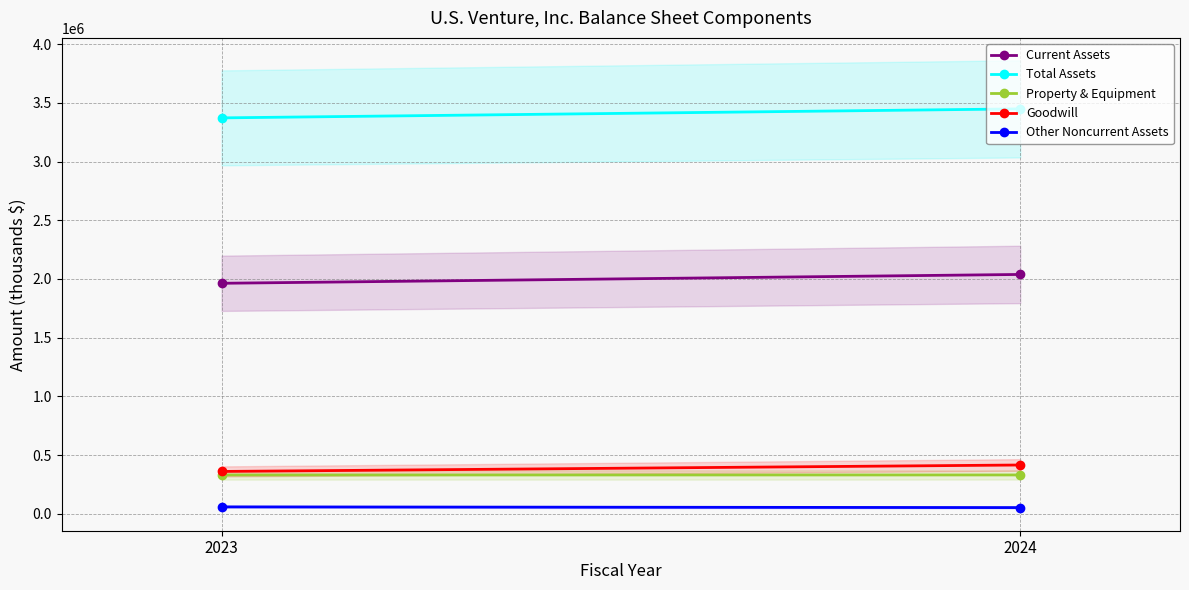

What is the spread (max minus min) of values at 2023?

3313467